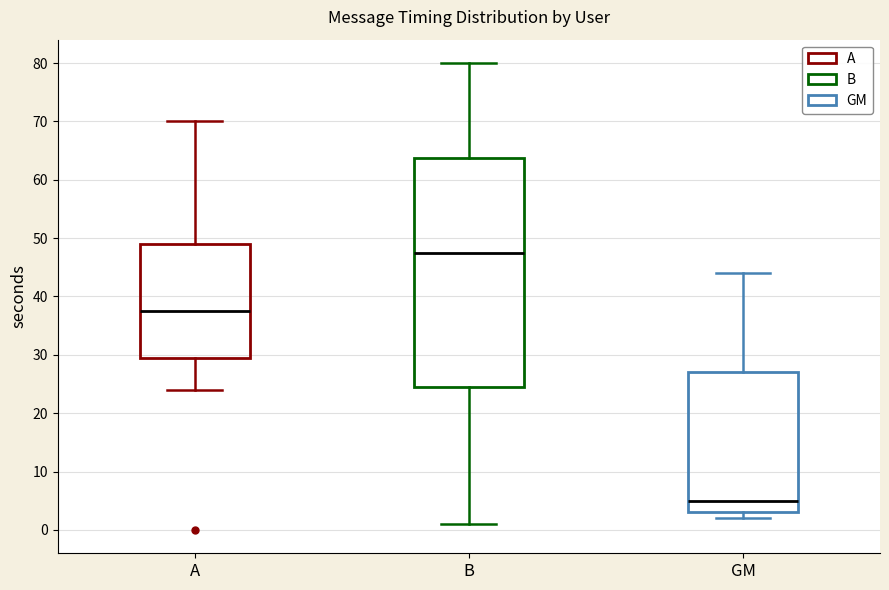

Reading left to right, transcribe this box plot: for each box, give where its median line is, the range the box spans, and where its two whiskers end, as read against the y-axis. The values are not printed on the chart, so give them approximately, as read against the axis.

A: median 38, box 30 to 49, whiskers 24 to 70
B: median 48, box 25 to 64, whiskers 1 to 80
GM: median 5, box 3 to 27, whiskers 2 to 44